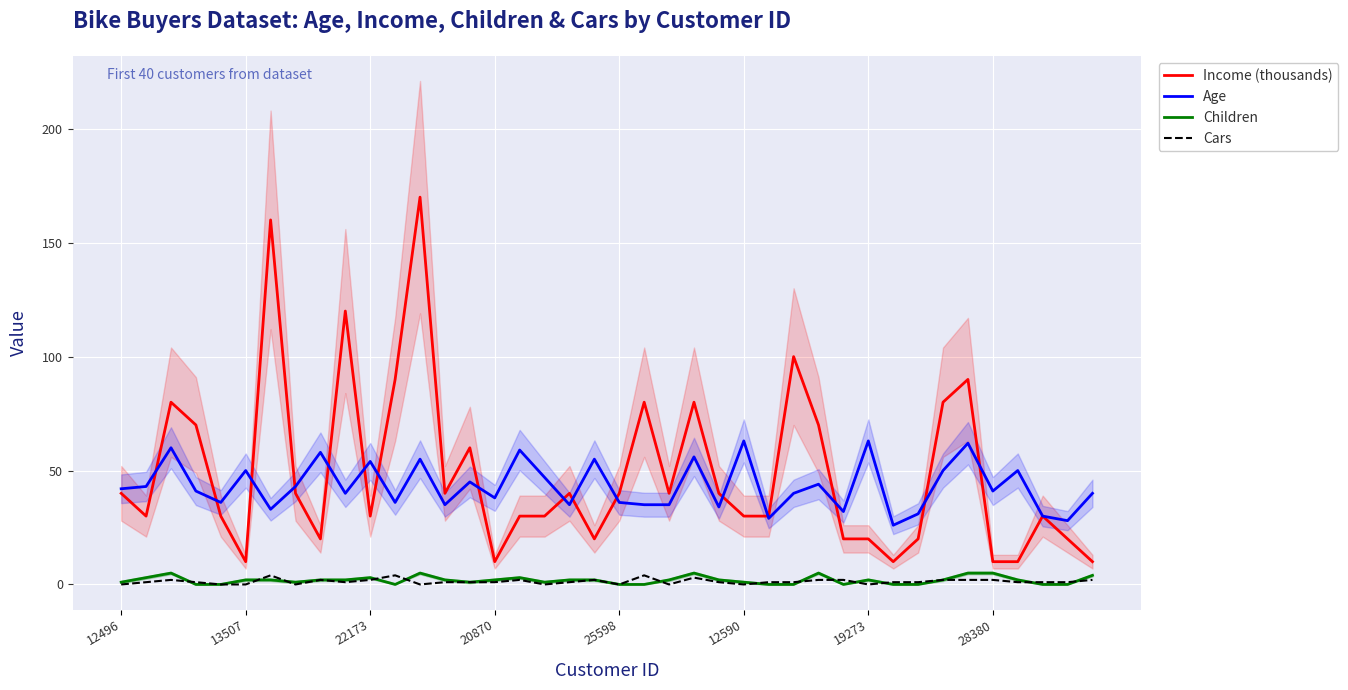

True or false: Age has a value of 55 at 12.

True